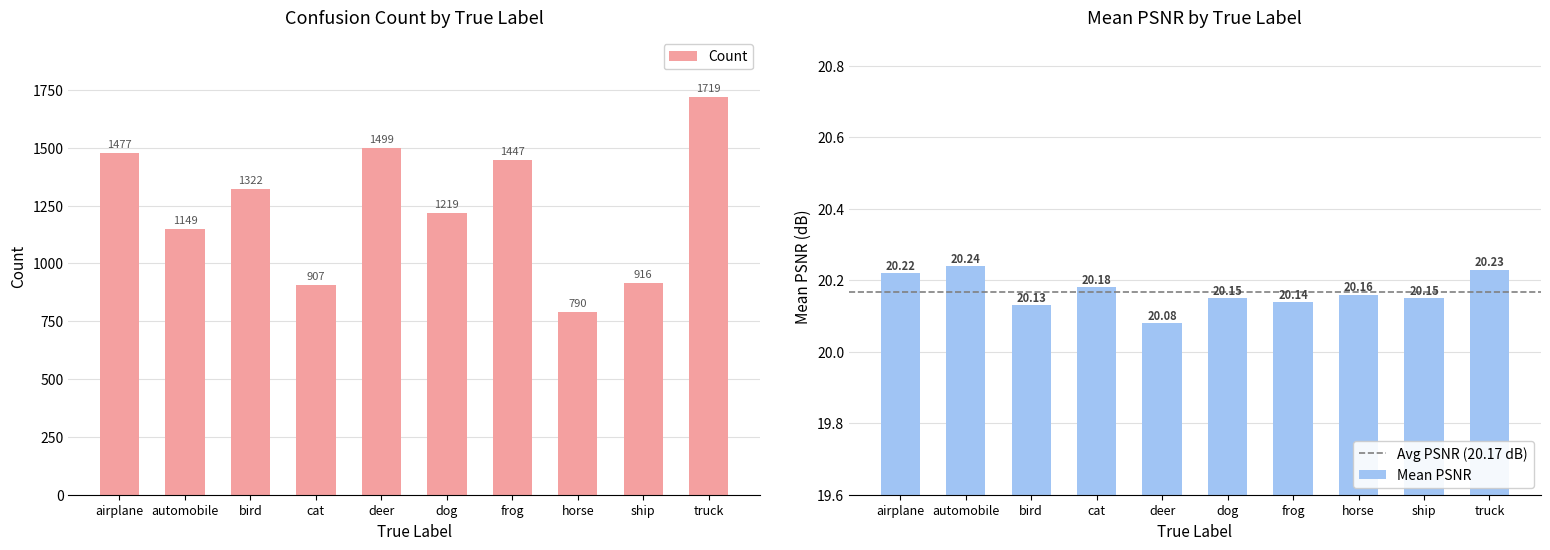

At which label is Count closest to 1254?

dog